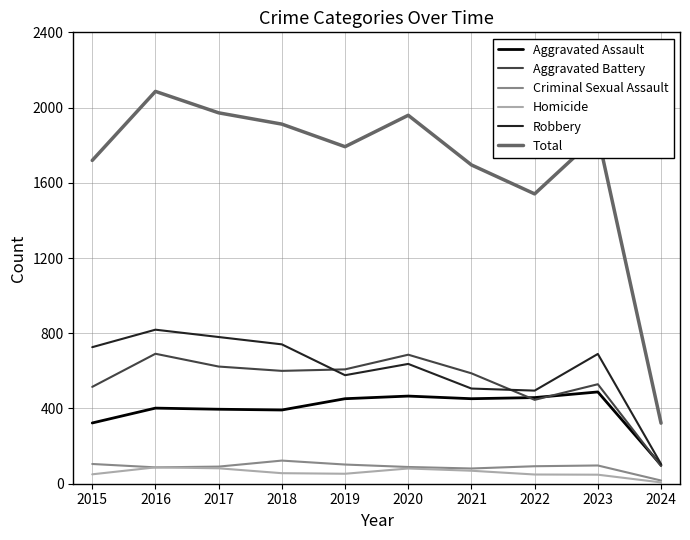

What is the difference between the Aggravated Assault values at 2018 and 2022?

66